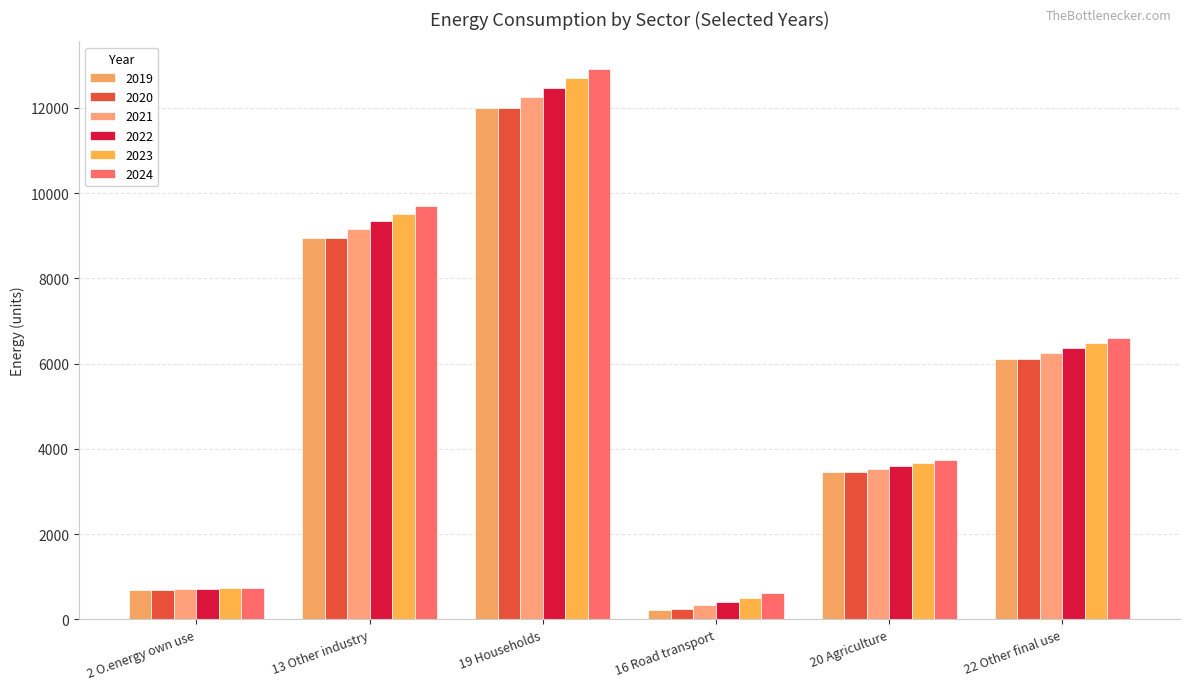

At how many categories does at least one series exceed 9497?

2